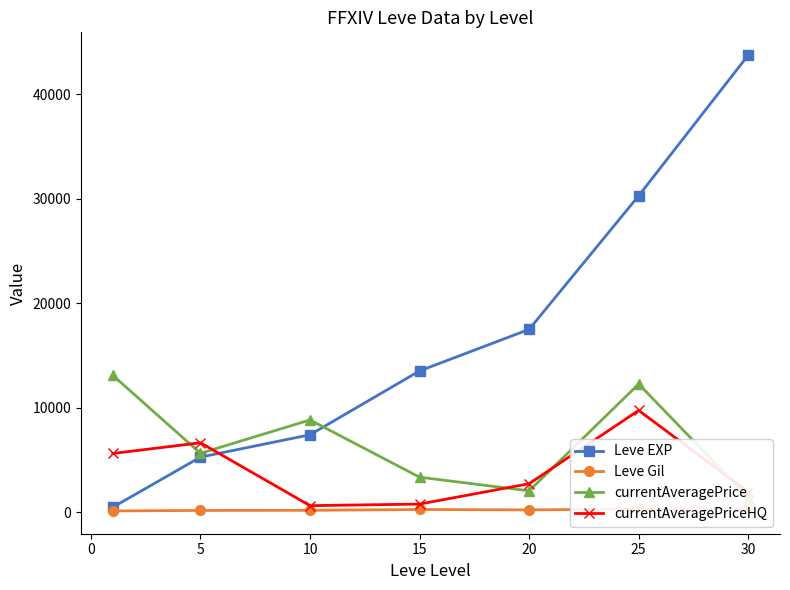

Reading left to right, transcribe all the data shown in this chart.

Leve EXP: 467.0	5261.7	7400.0	13510.0	17486.7	30270.0	43730.0
Leve Gil: 112.3	159.0	170.7	249.7	214.2	297.3	361.0
currentAveragePrice: 13087.8	5627.8	8816.8	3342.0	2036.0	12259.5	1392.8
currentAveragePriceHQ: 5610.8	6634.7	616.8	768.5	2716.5	9733.3	1916.5